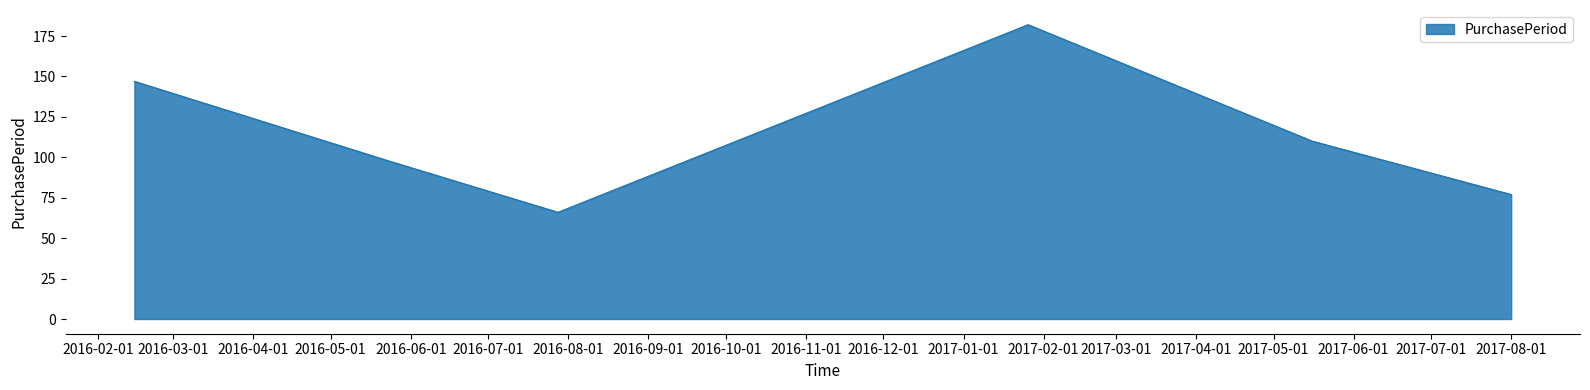

What is the difference between the second highest and minimum values?

81